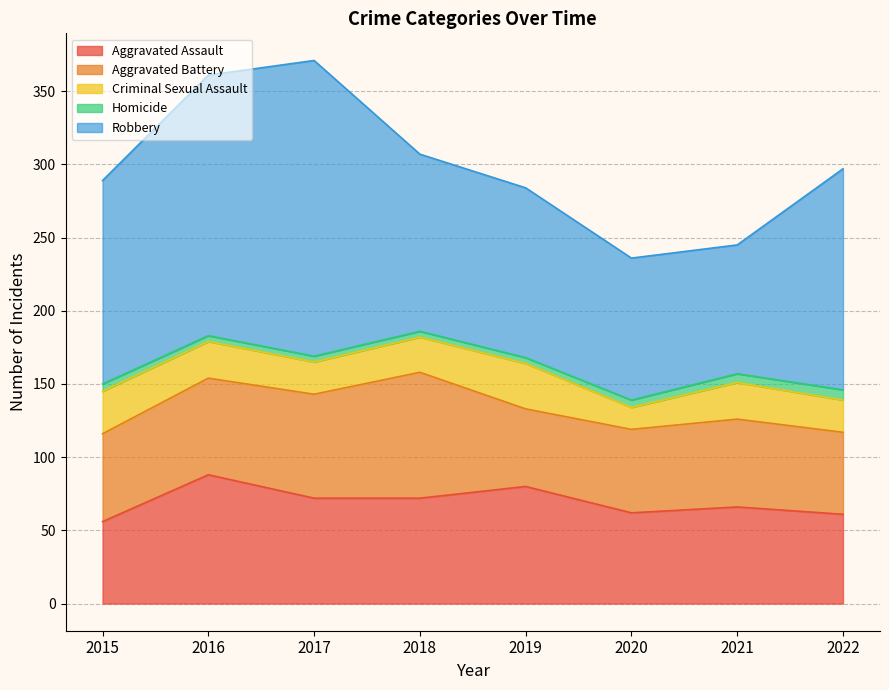

True or false: Robbery has more than 0 interior local peaks.

True